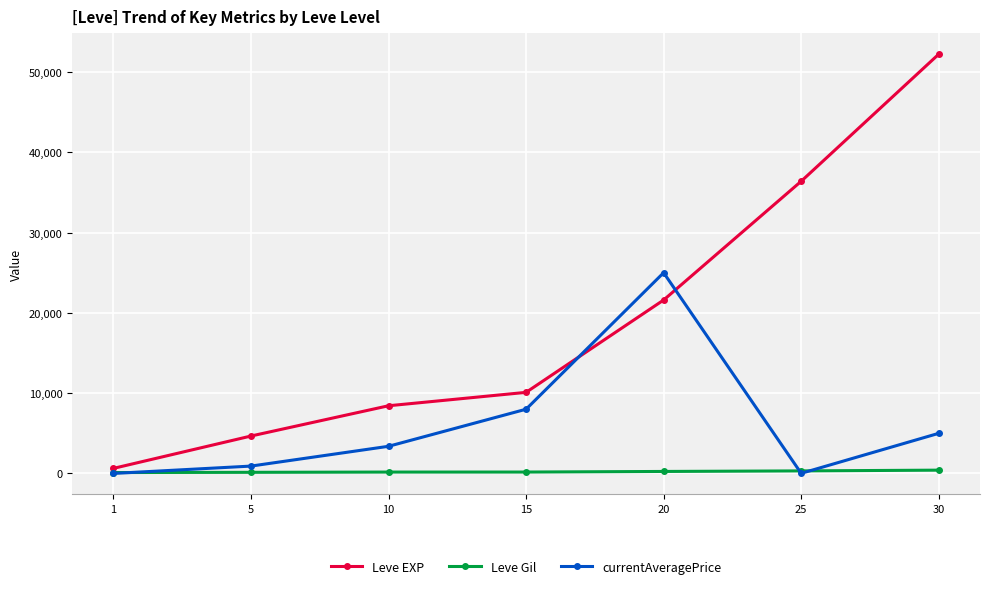

What is the difference between the highest and lowest values at 20?

24752